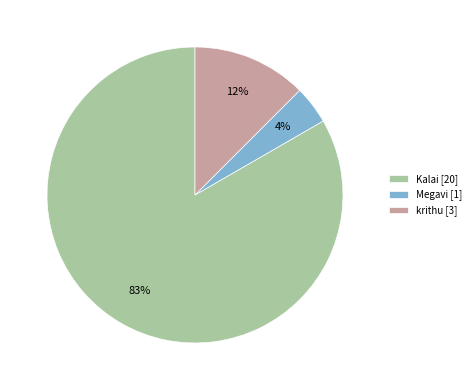

Between Kalai and Megavi, which is larger?

Kalai